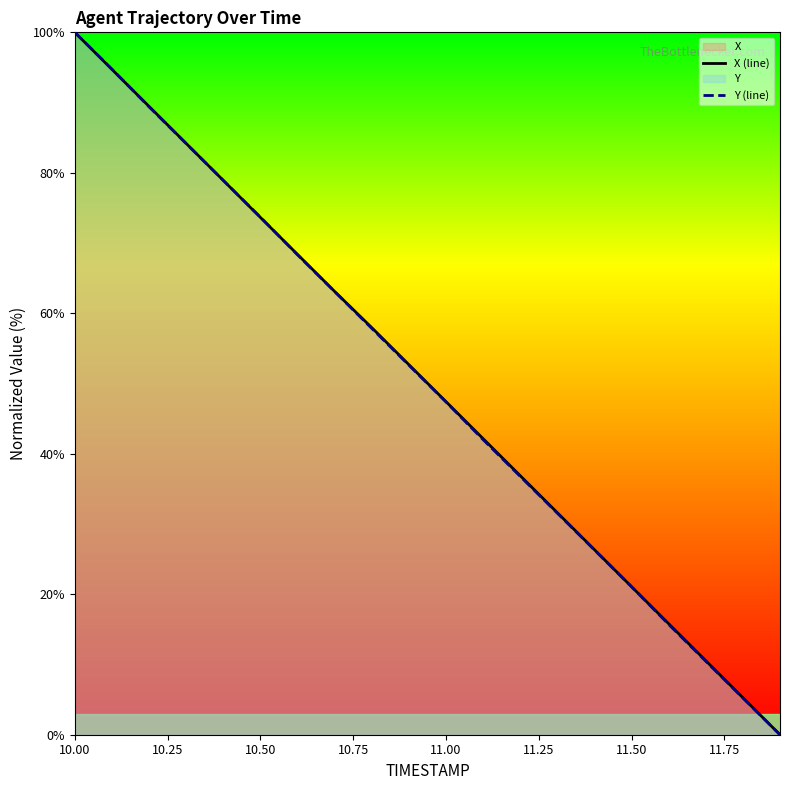

What is the value of the Y (line) point at the 6th from the left?

73.7